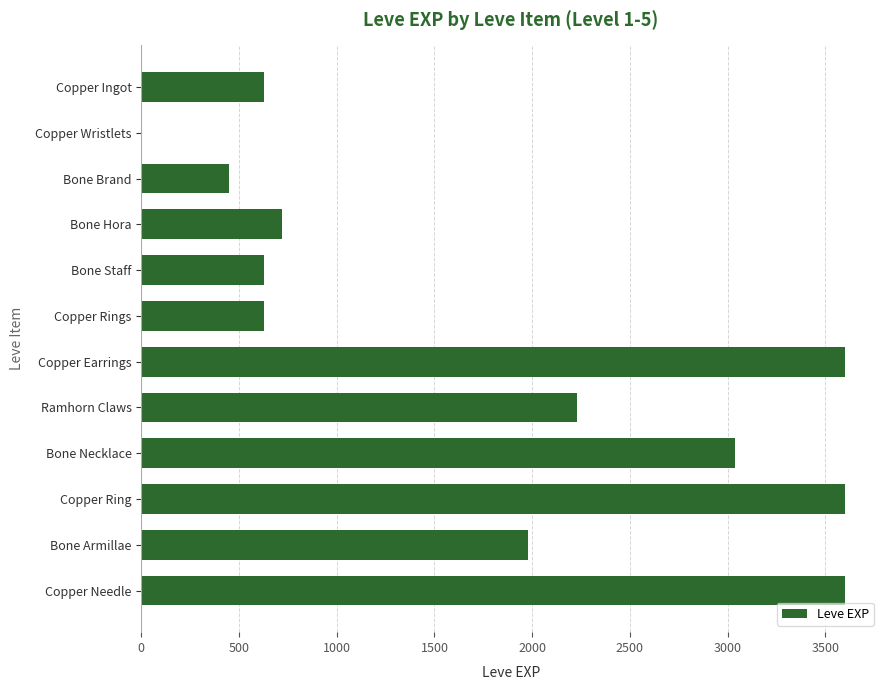

What is the greatest value displayed?

3600